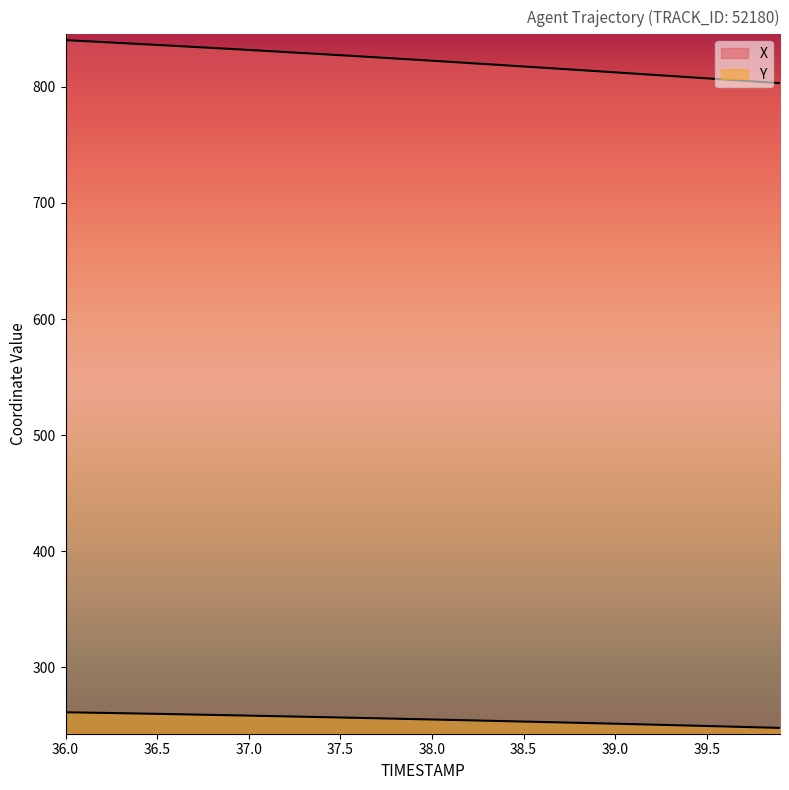

How many lines are shown in the chart?

2